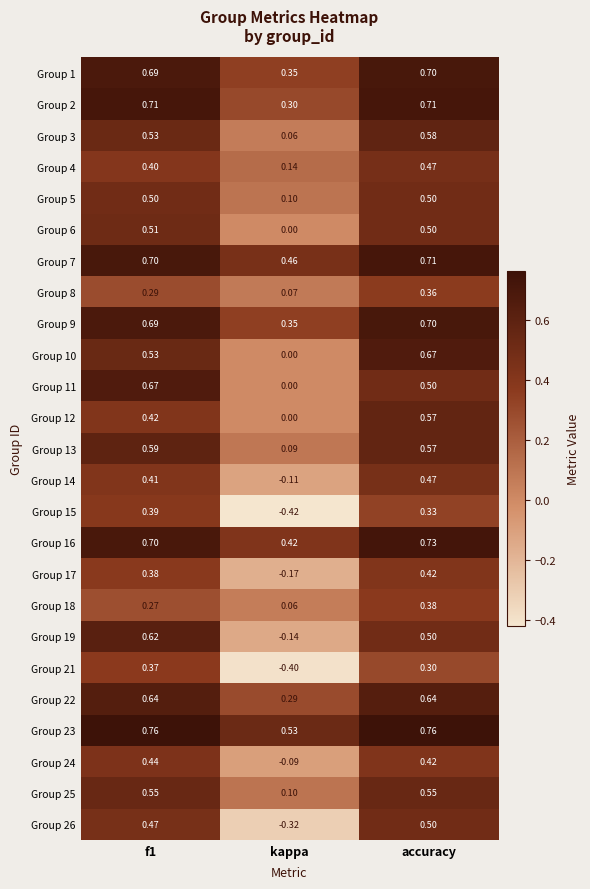

Where is Group 6 nearest to the value 0?

kappa